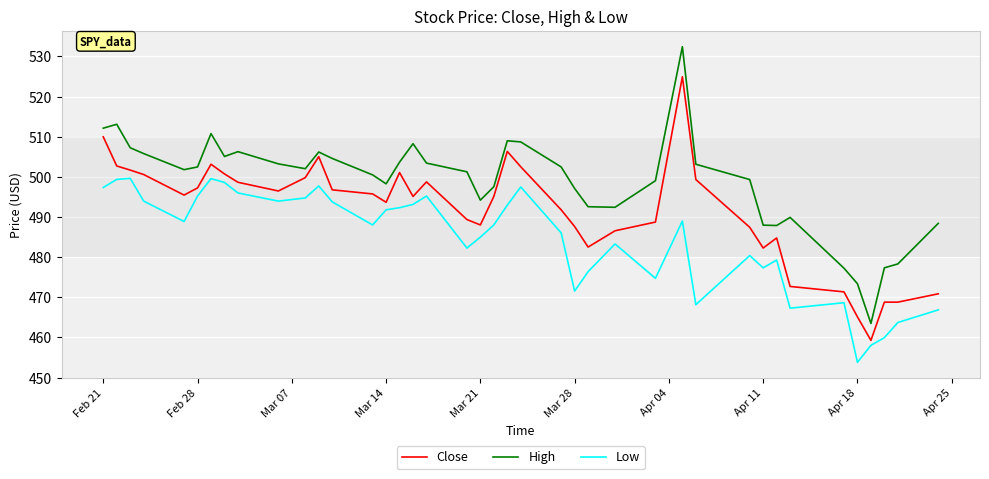

Which series has the widest spread of values?

High